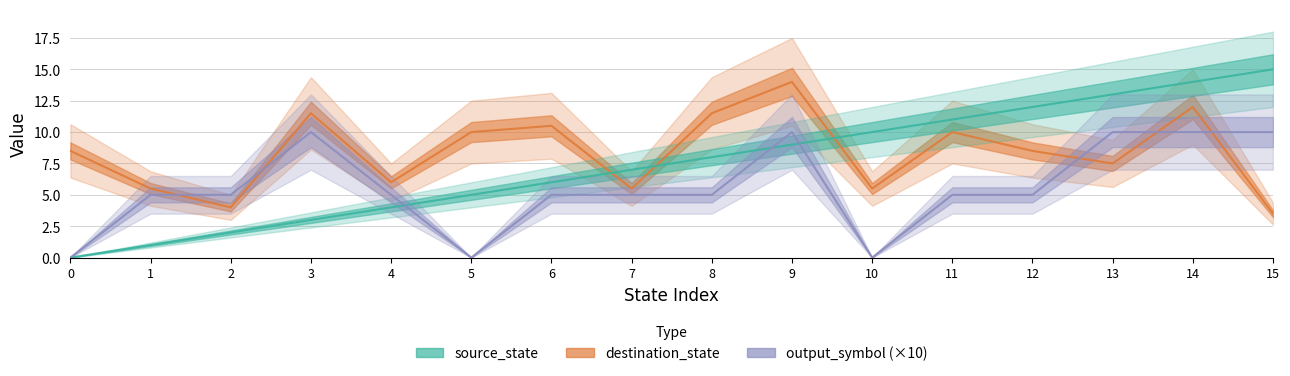

At how many categories does at least one series exceed 8?

12